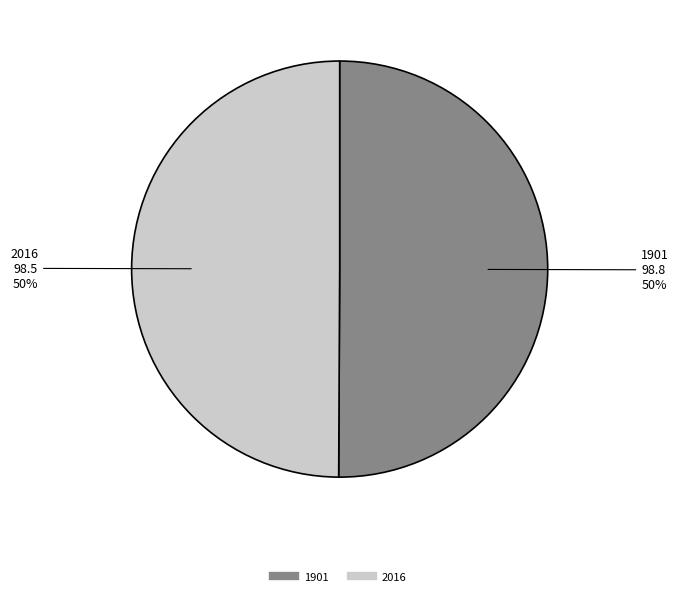

True or false: 1901 accounts for 50% of the total.

True